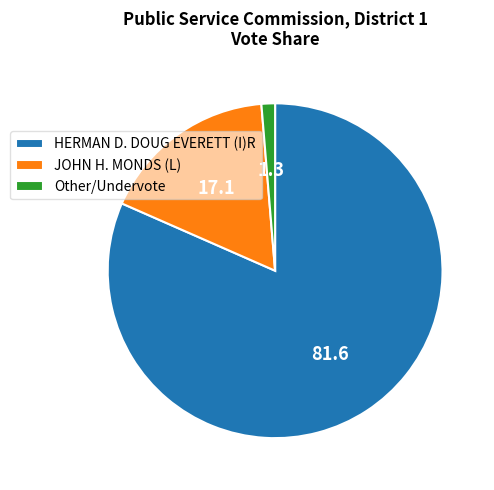

The HERMAN D. DOUG EVERETT (I)R slice represents 68% of the pie. True or false?

False